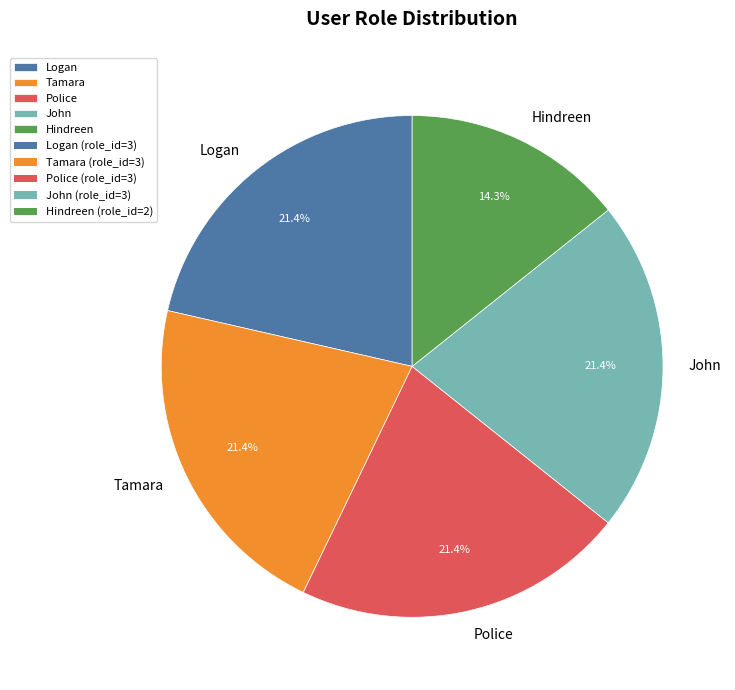

Which category has the smallest portion of the pie?

Hindreen